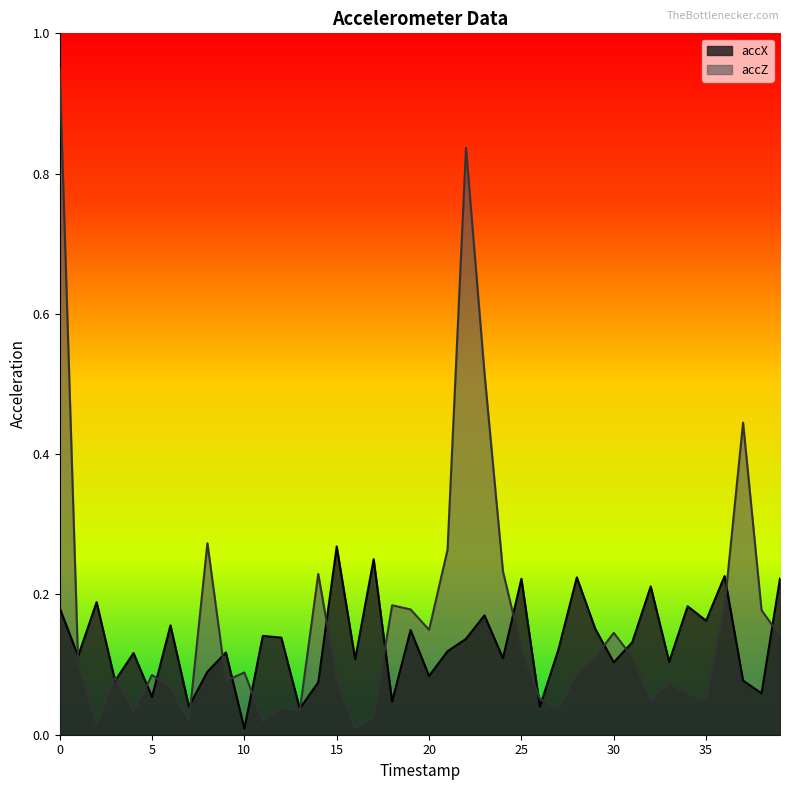

List the series in order of their peak value, highest first.

accZ, accX